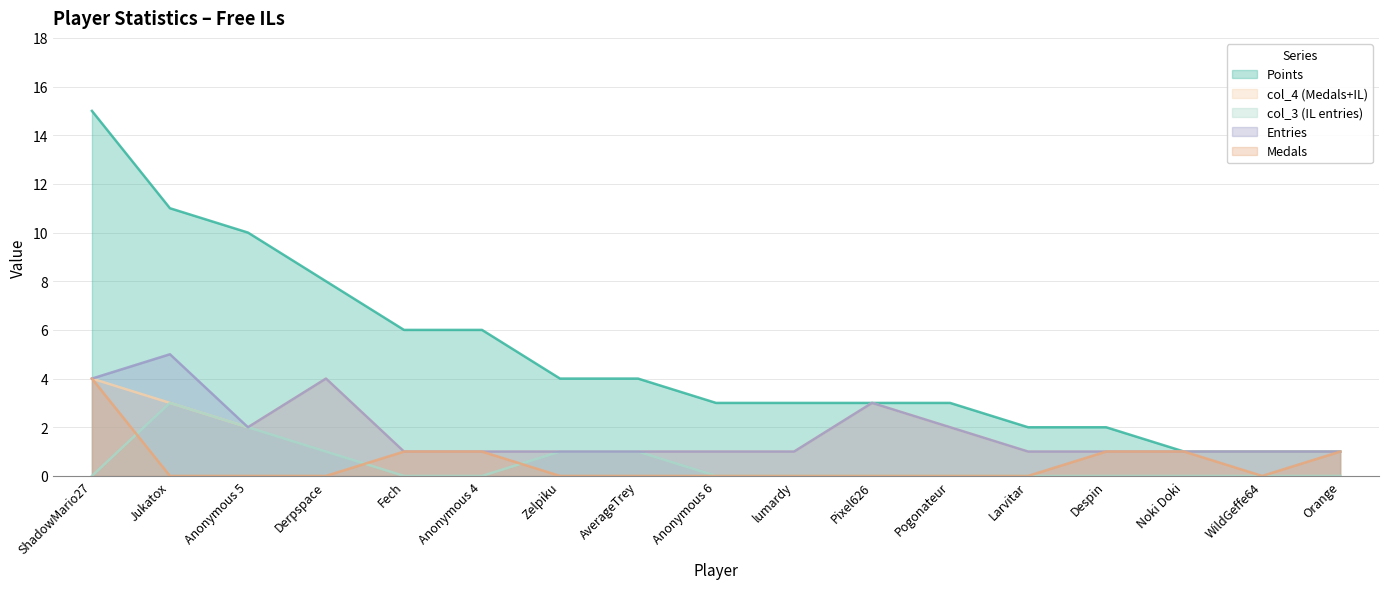

The col_4 series shows 1 at Anonymous 4. True or false?

True